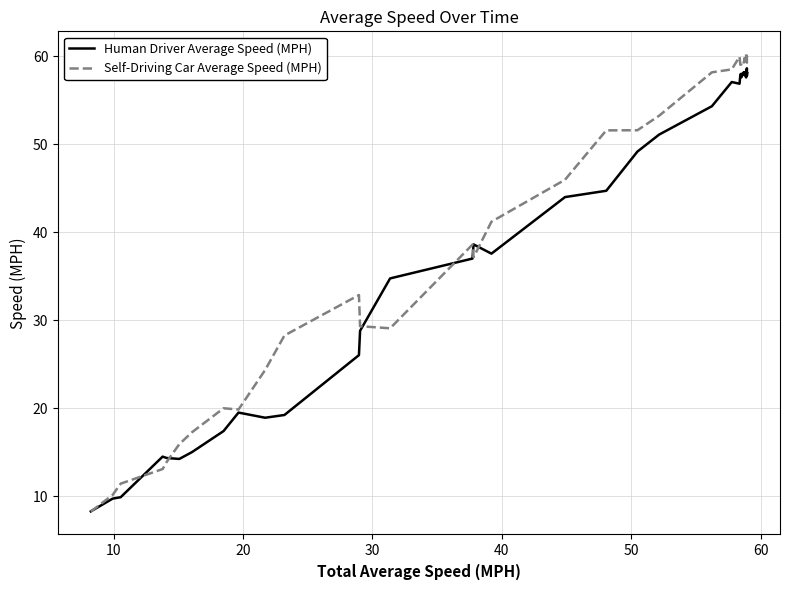

True or false: Self-Driving Car Average Speed (MPH) and Human Driver Average Speed (MPH) cross at least once.

True